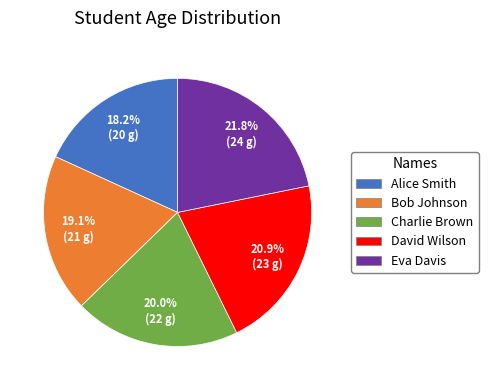

How many slices are in this pie chart?

5